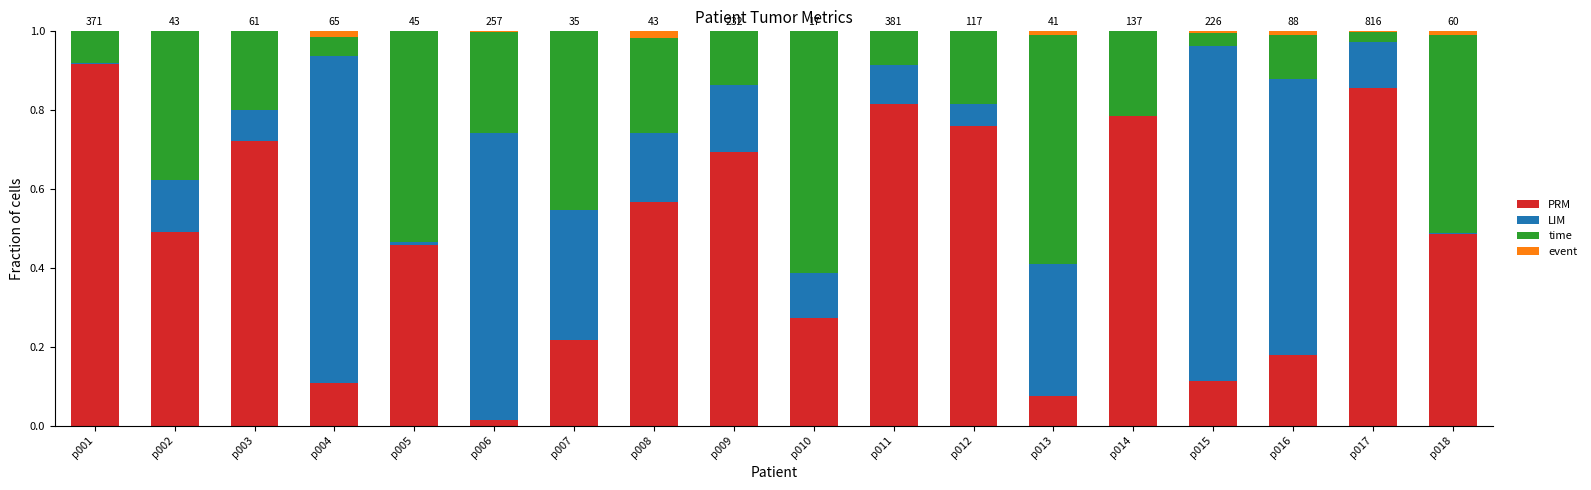

At which label does PRM reach its peak?

p001